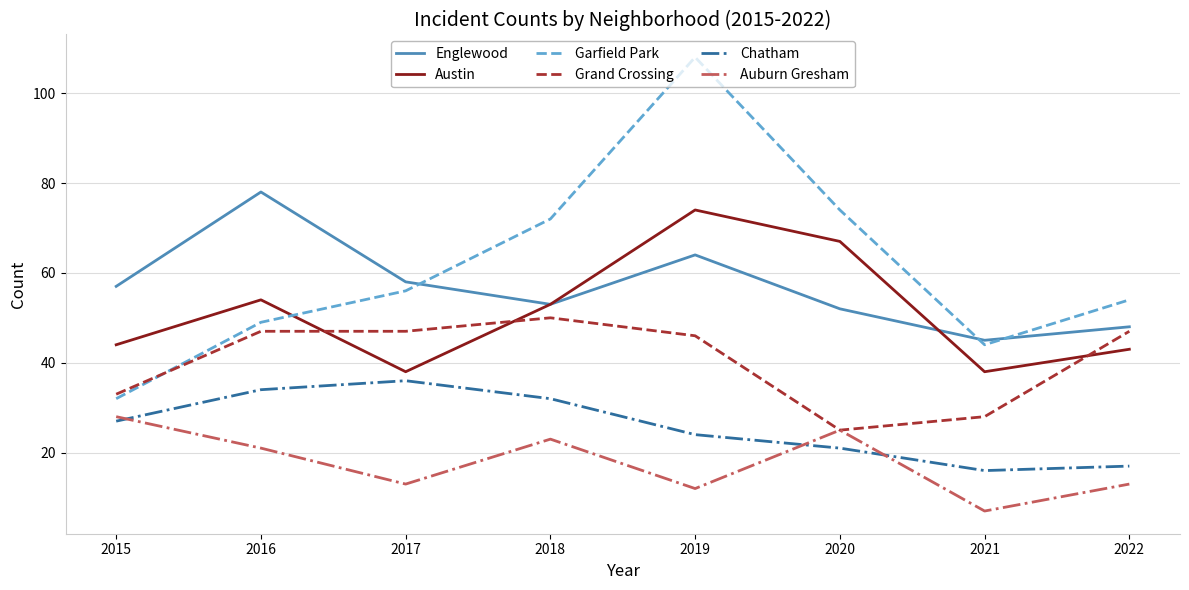

Reading right to left, transcribe all the data shown in this chart.

Englewood: 2022=48	2021=45	2020=52	2019=64	2018=53	2017=58	2016=78	2015=57
Austin: 2022=43	2021=38	2020=67	2019=74	2018=53	2017=38	2016=54	2015=44
Garfield Park: 2022=54	2021=44	2020=74	2019=108	2018=72	2017=56	2016=49	2015=32
Grand Crossing: 2022=47	2021=28	2020=25	2019=46	2018=50	2017=47	2016=47	2015=33
Chatham: 2022=17	2021=16	2020=21	2019=24	2018=32	2017=36	2016=34	2015=27
Auburn Gresham: 2022=13	2021=7	2020=25	2019=12	2018=23	2017=13	2016=21	2015=28